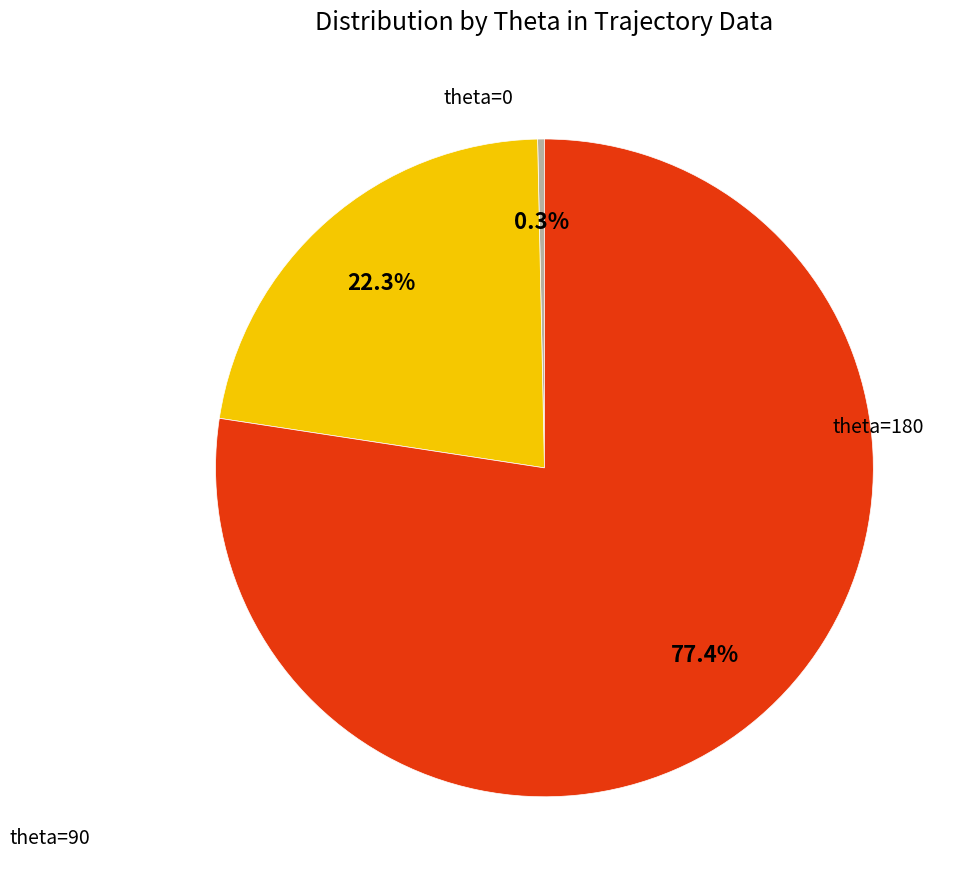

How many segments does this pie chart have?

3